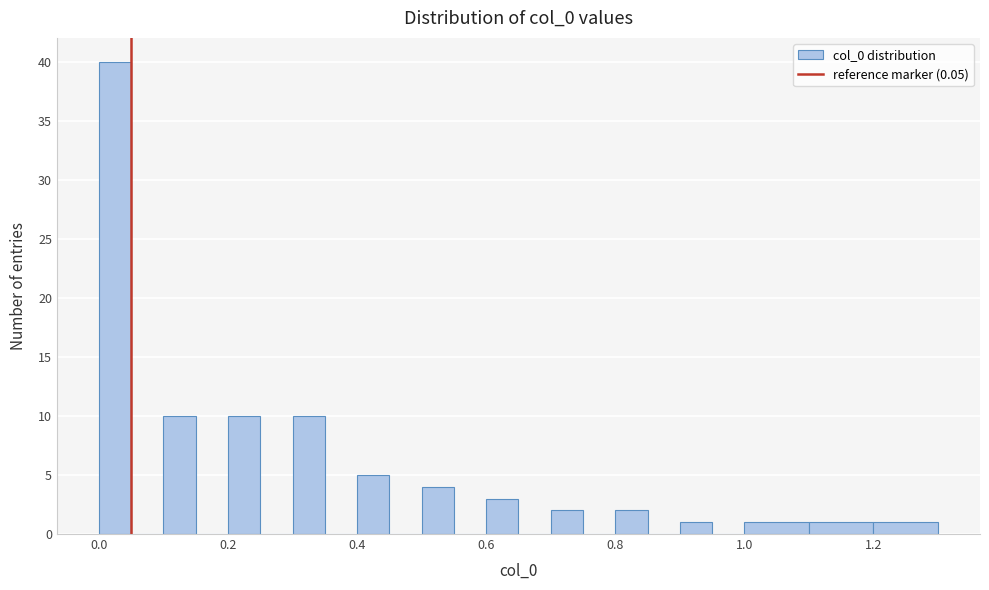

Around what value on the x-axis is the tallest bar? Give the approximate position of its centre, as read against the axis.

0.02